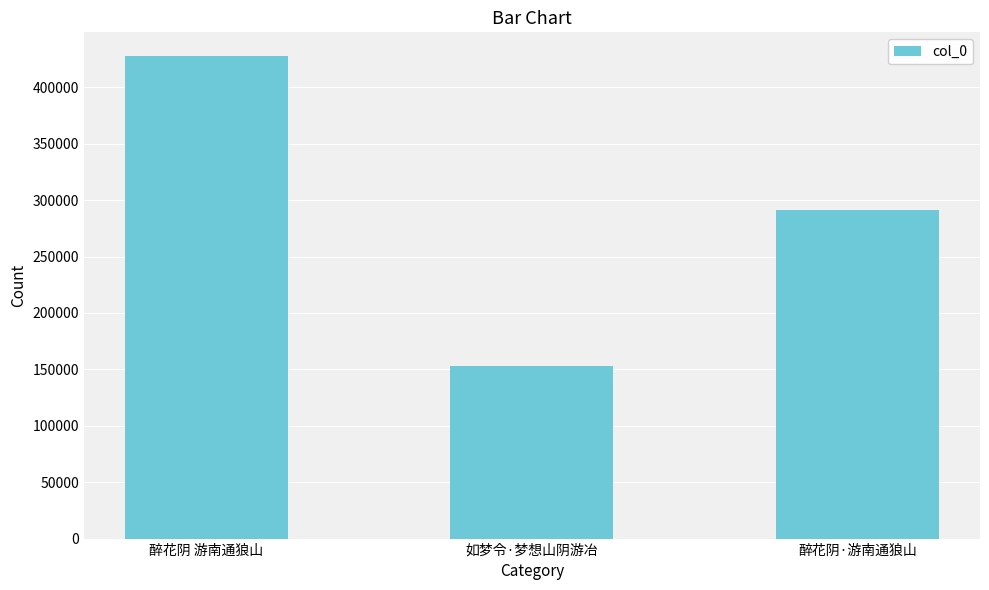

How many values are below 290946?

1